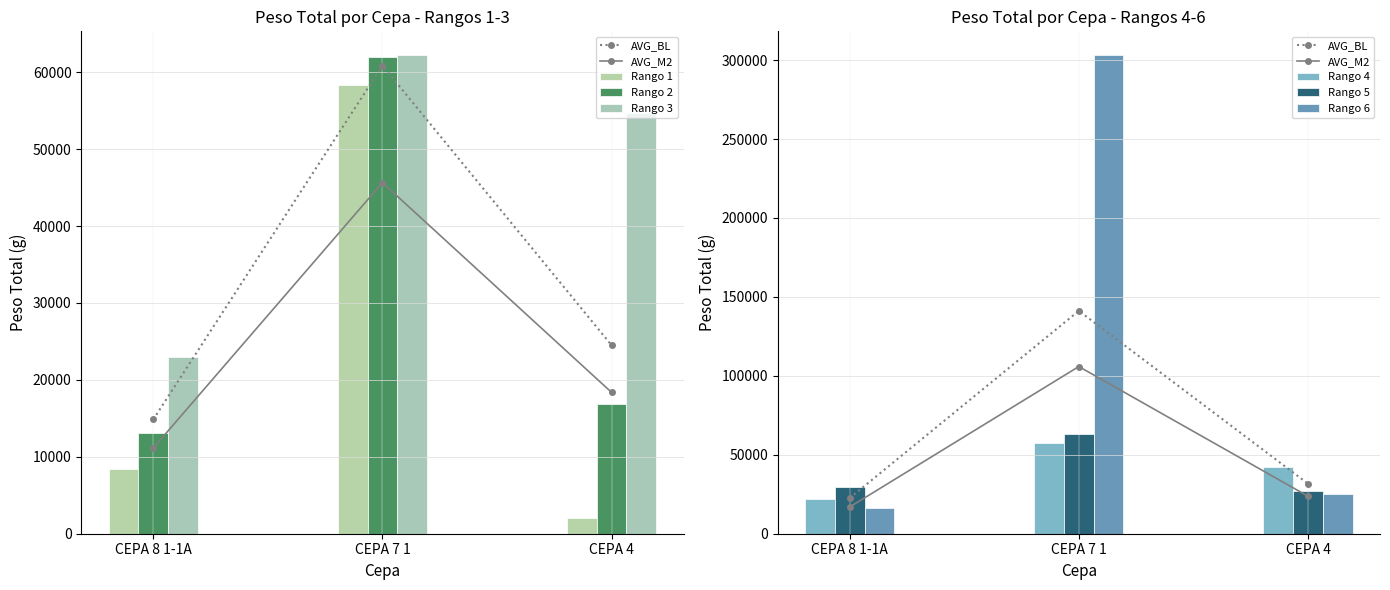

What is the greatest value displayed?

303070